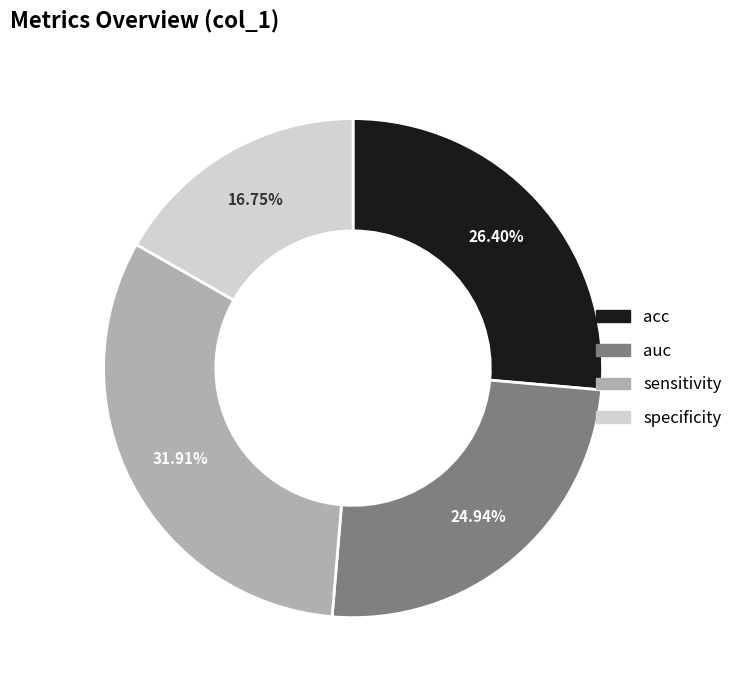

How many segments does this pie chart have?

4